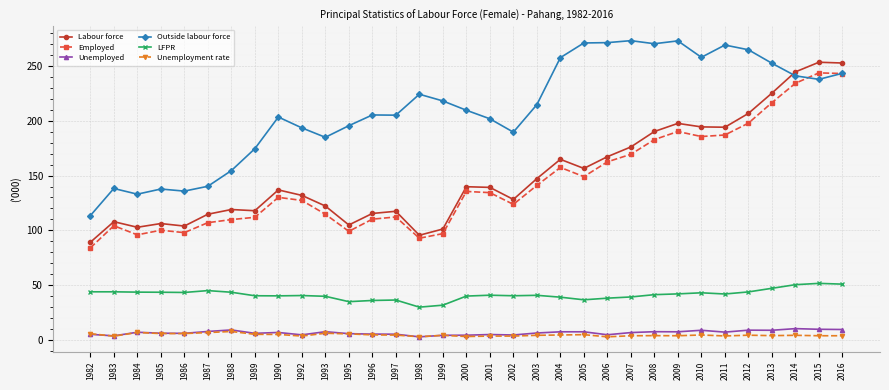

What is the value of the LFPR point at the 25th from the left?

41.3